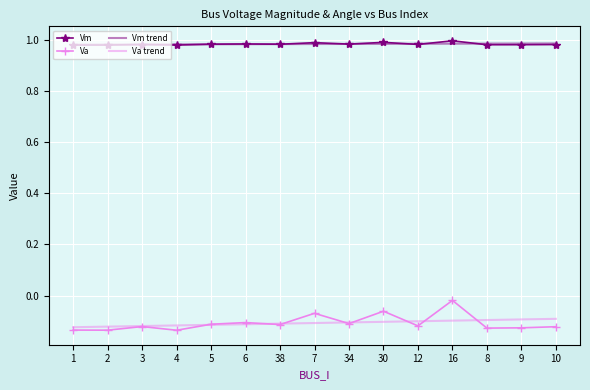

How many Vm trend values are between 0 and 1?

15